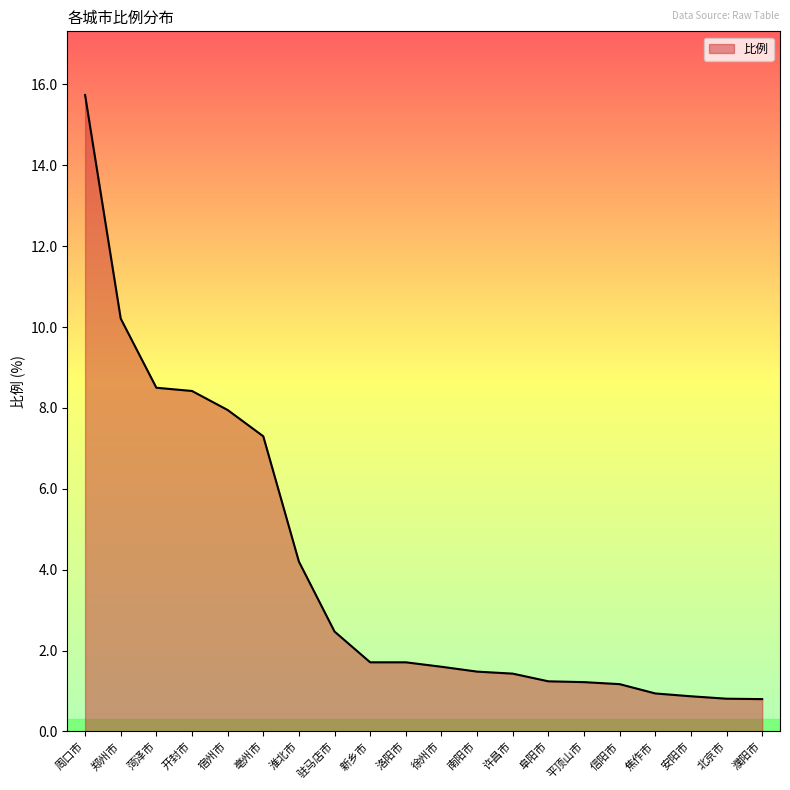

What position from the right is 开封市?

17